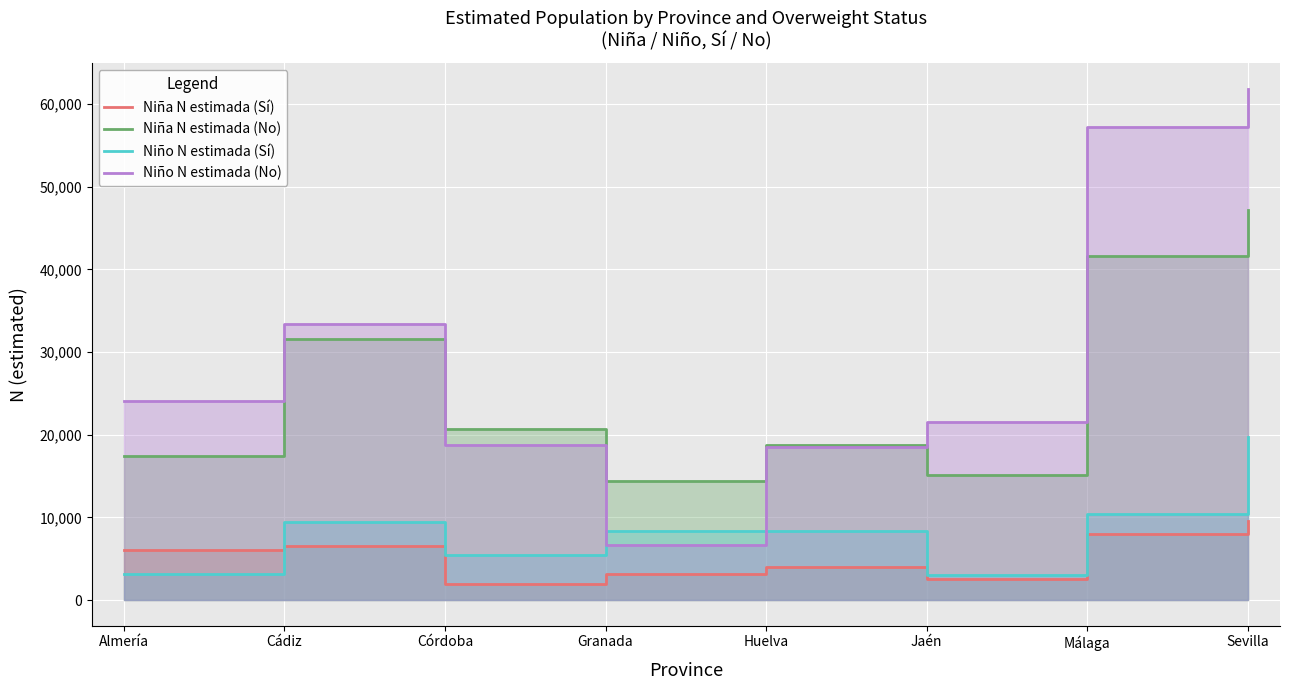

What is the difference between the maximum and minimum values in the Niña N estimada (Sí) series?

7625